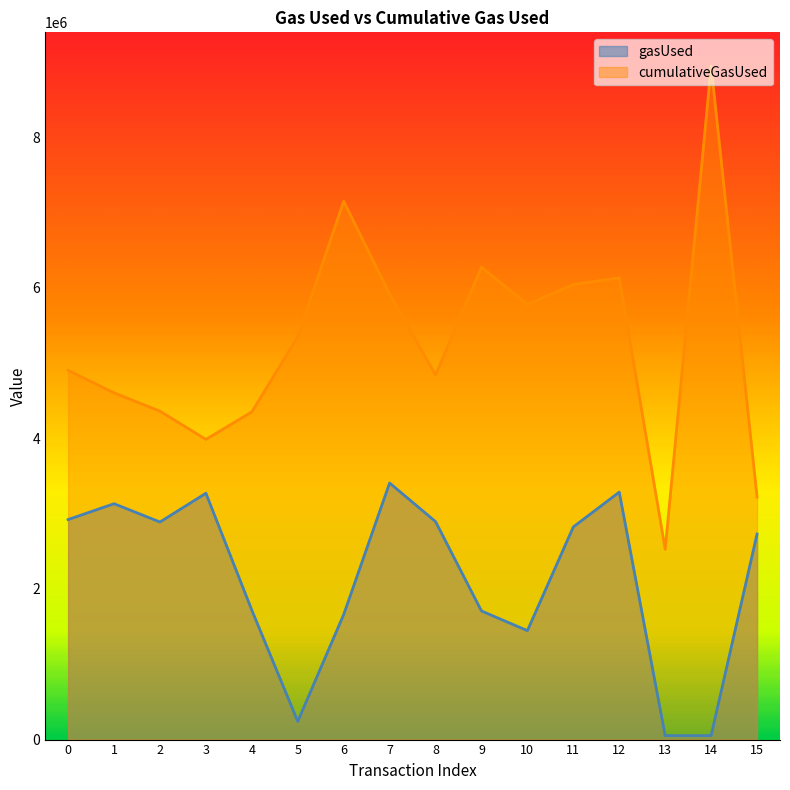

Rank the series by their average value, from highest to lowest.

cumulativeGasUsed, gasUsed